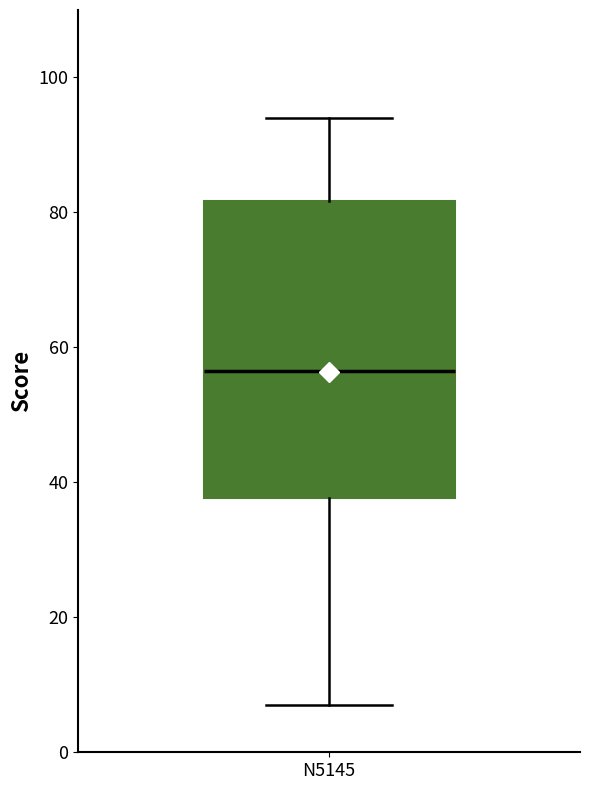

Where is the upper edge of the box for N5145 on the y-axis? The values are not printed on the chart, so give them approximately, as read against the axis.

82